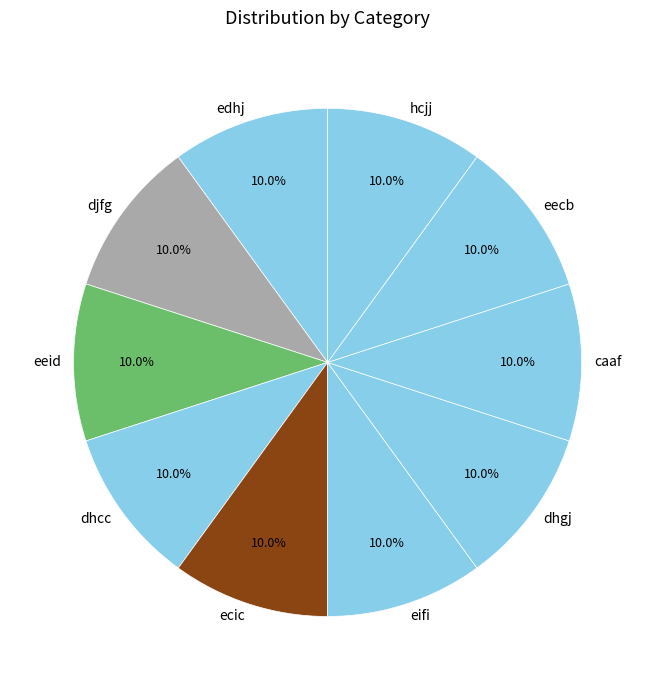

To the nearest percent, what percentage of the pie is djfg?

10%